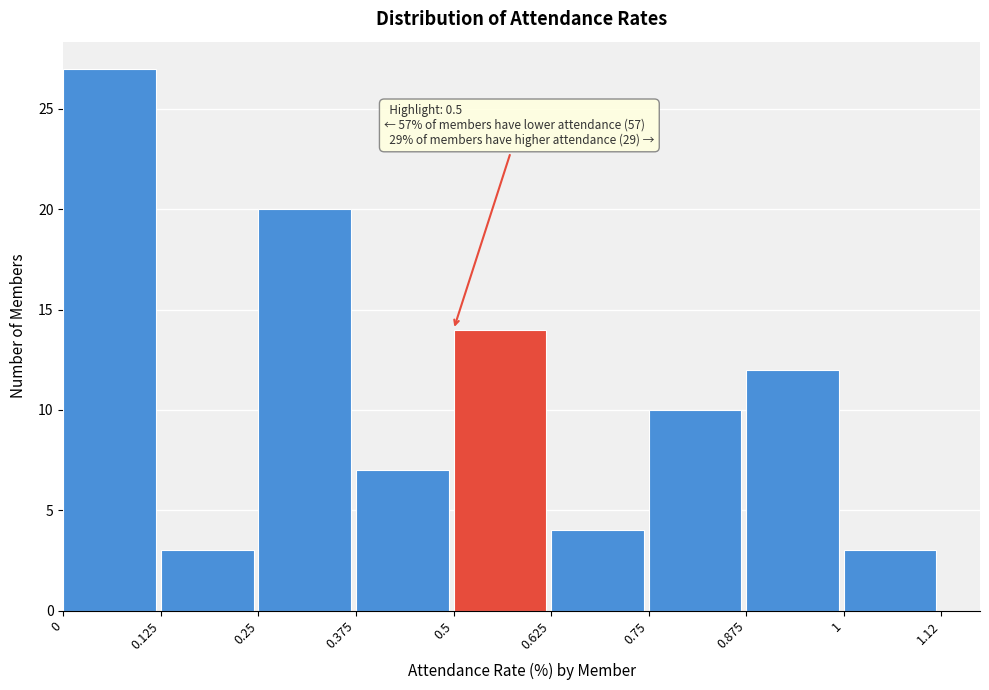

Over which range of the x-axis is the bar tallest?

0 to 0.125